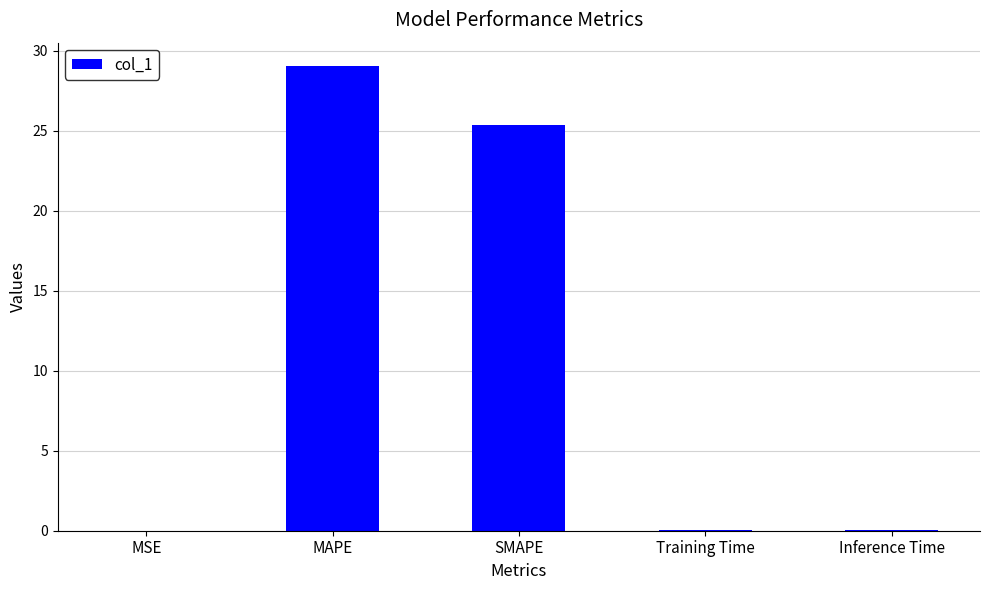

What is the greatest value displayed?

29.1